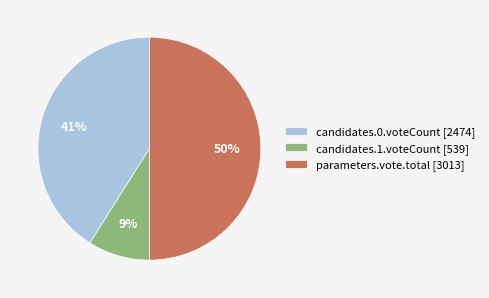

True or false: candidates.1.voteCount [539] accounts for 9% of the total.

True